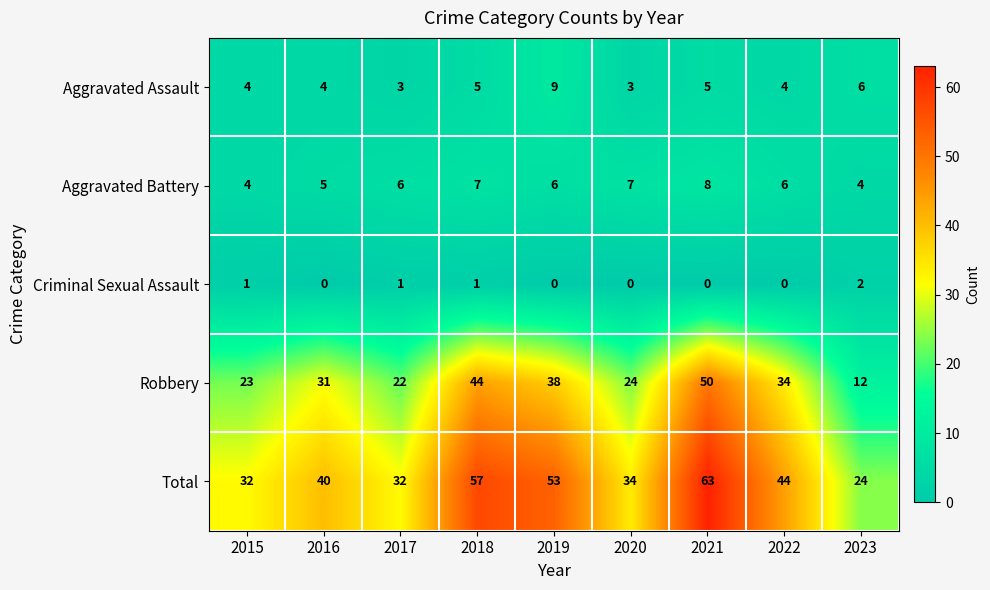

Where is Robbery nearest to the value 31?

2016